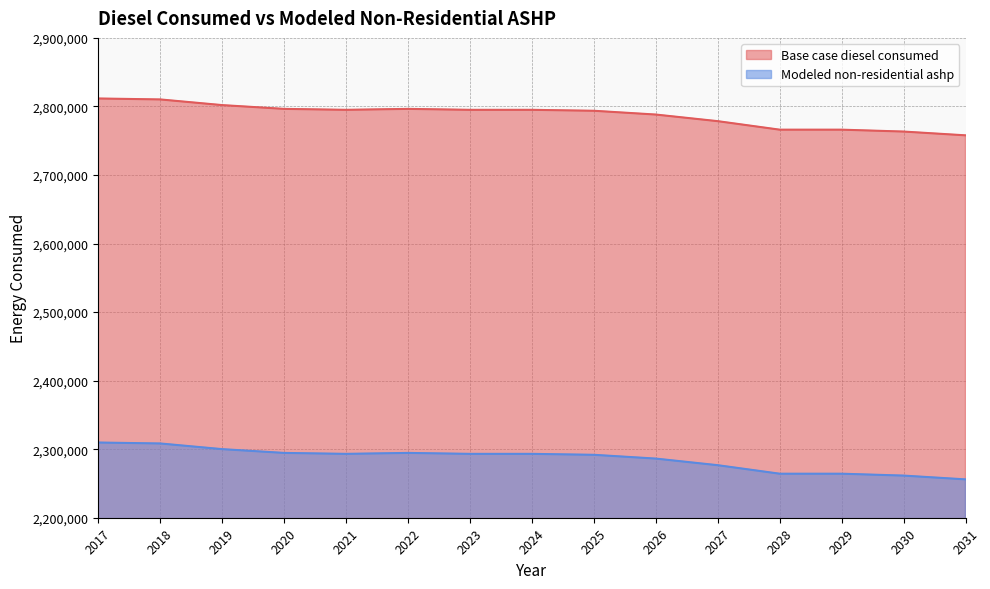

How many interior local valleys does the Base case diesel consumed series have?

1